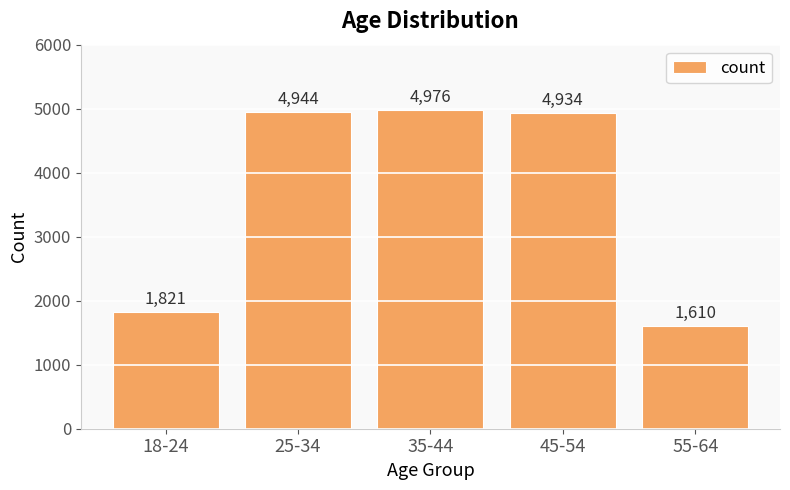

Reading left to right, transcribe all the data shown in this chart.

1821	4944	4976	4934	1610